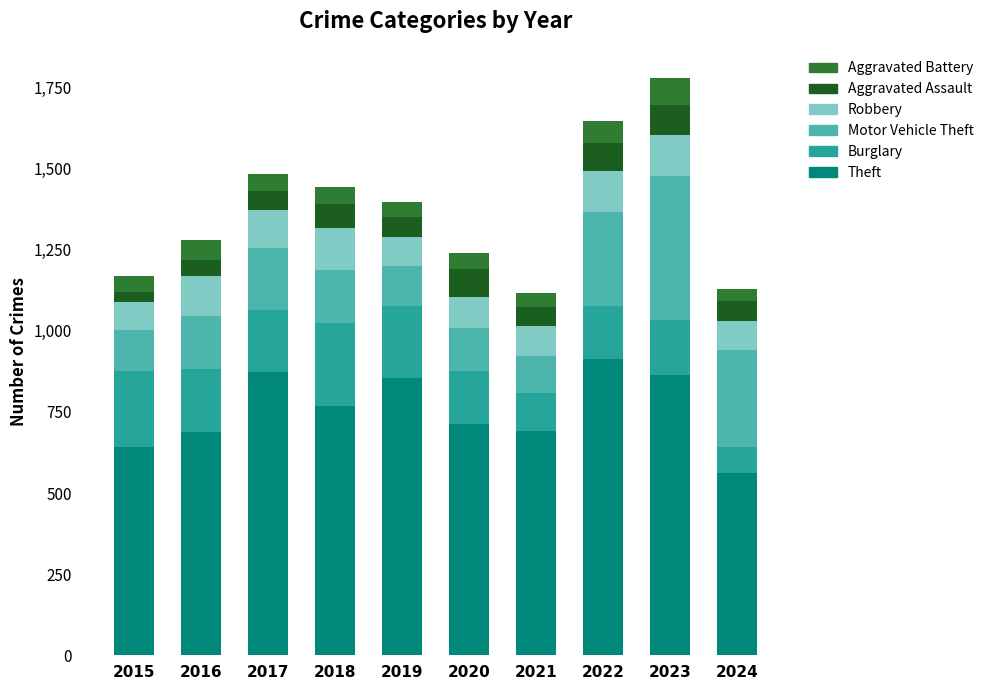

What are all the series names shown in the legend?

Aggravated Battery, Aggravated Assault, Robbery, Motor Vehicle Theft, Burglary, Theft